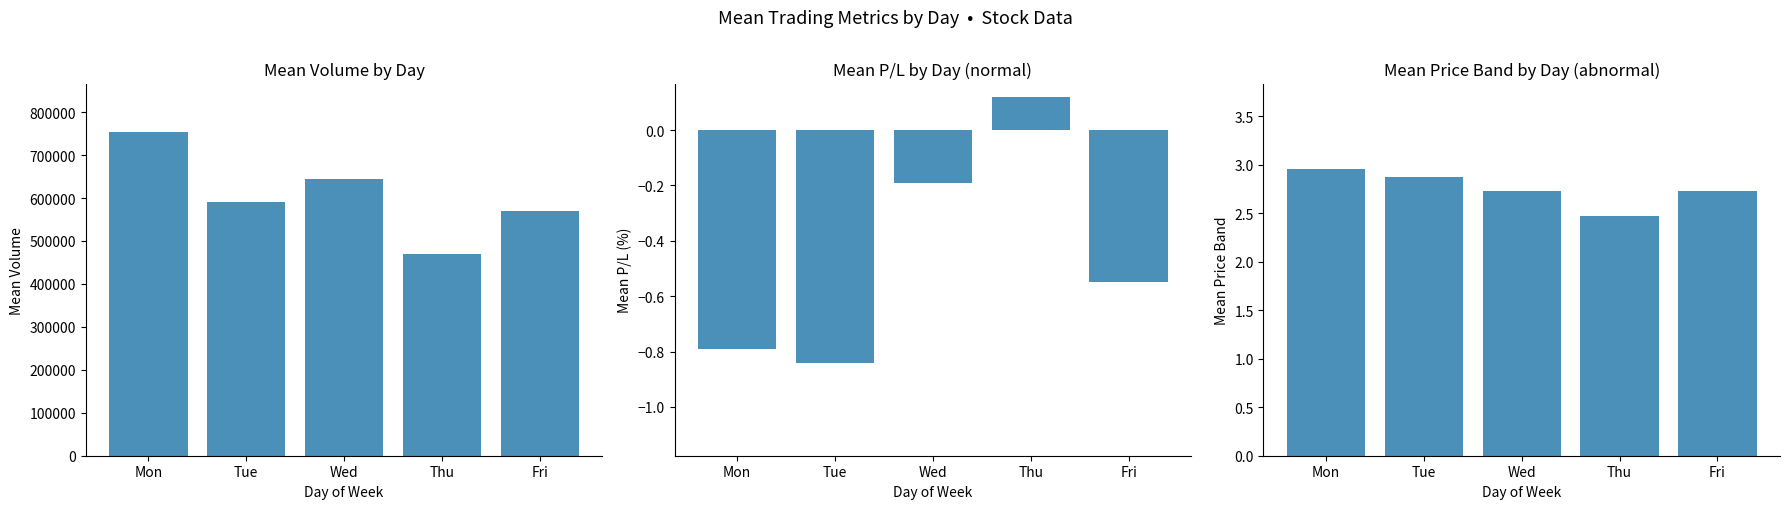

The Mean Price Band series shows 2.9 at Tue. True or false?

True